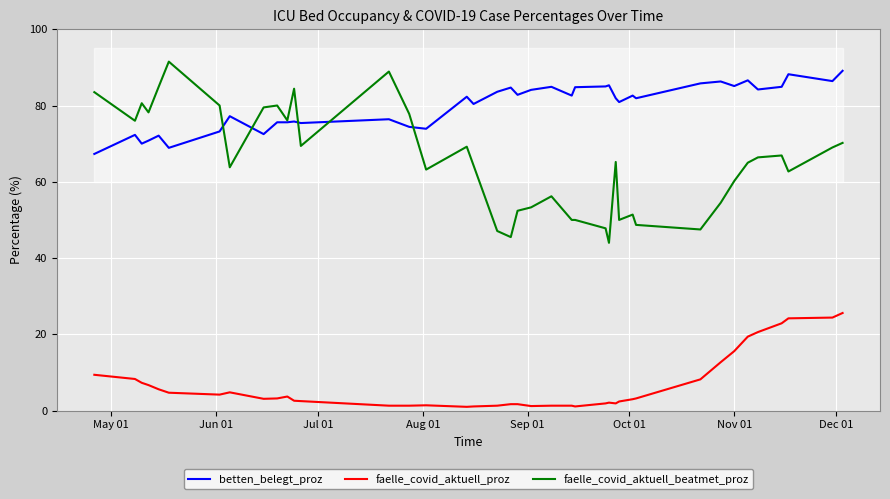

How many lines are shown in the chart?

3